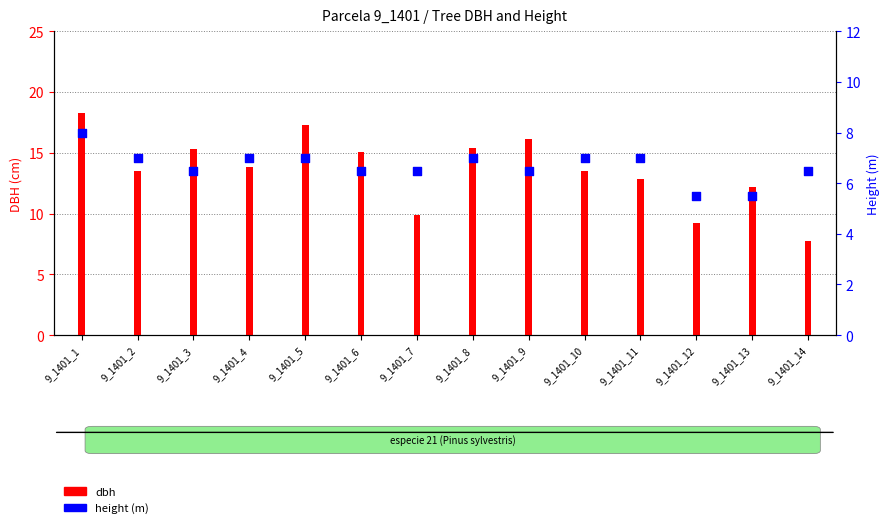

Which series has the largest Y range (max minus min)?

dbh